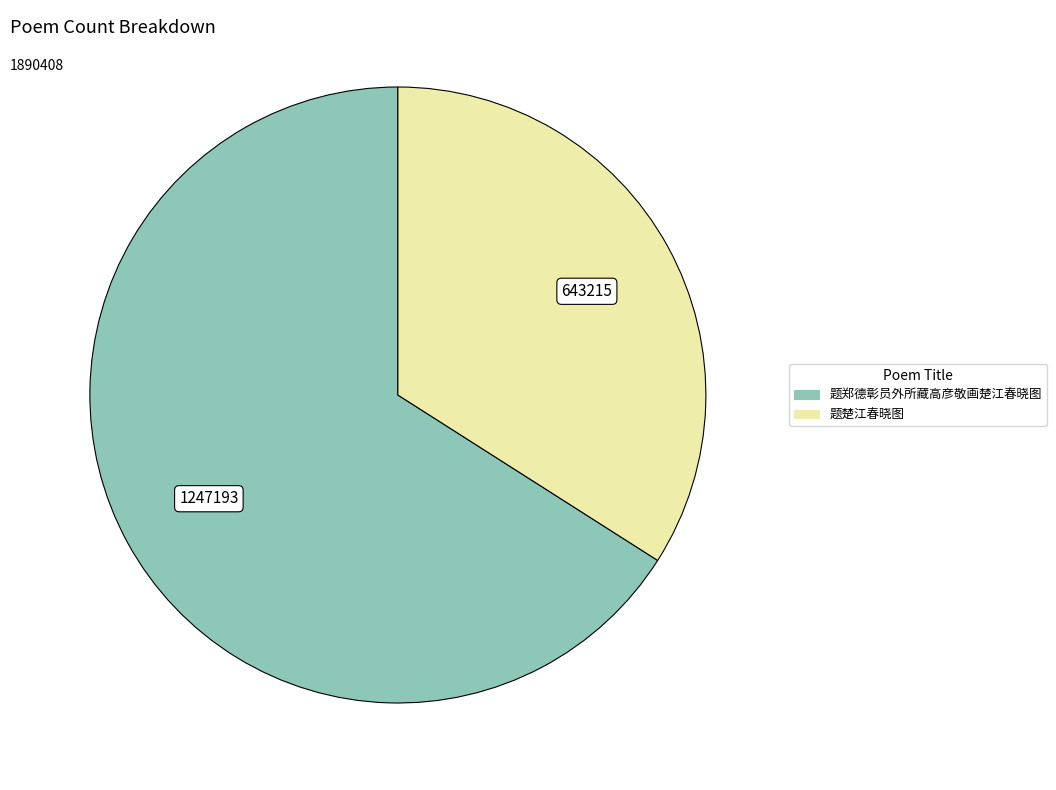

Does any single category account for the majority?

Yes